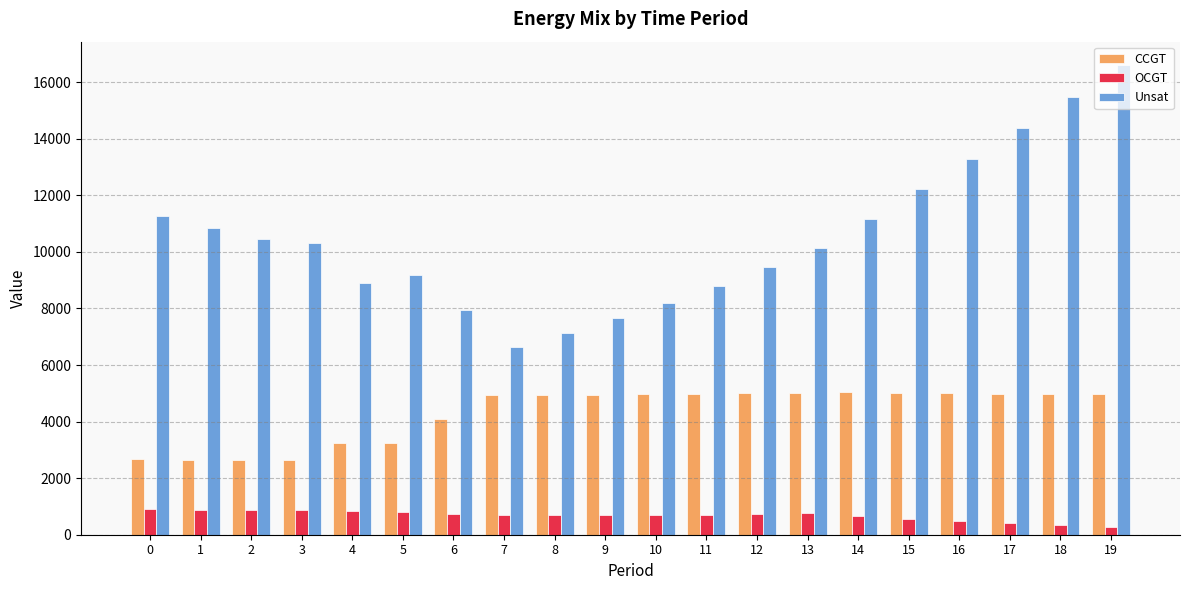

The value of CCGT at 13 is 5022. True or false?

True